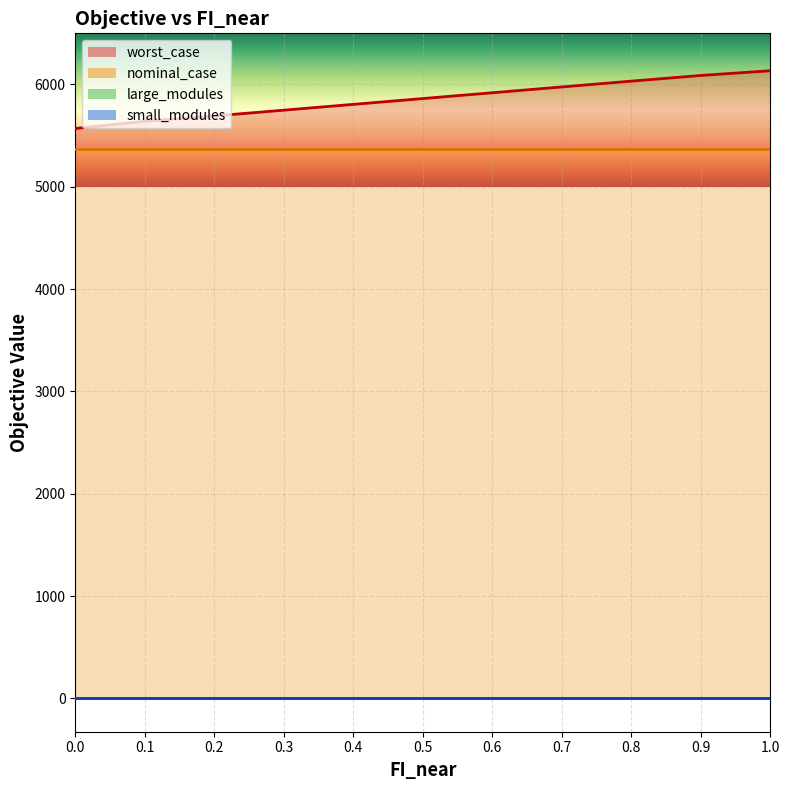

True or false: small_modules and worst_case cross at least once.

False